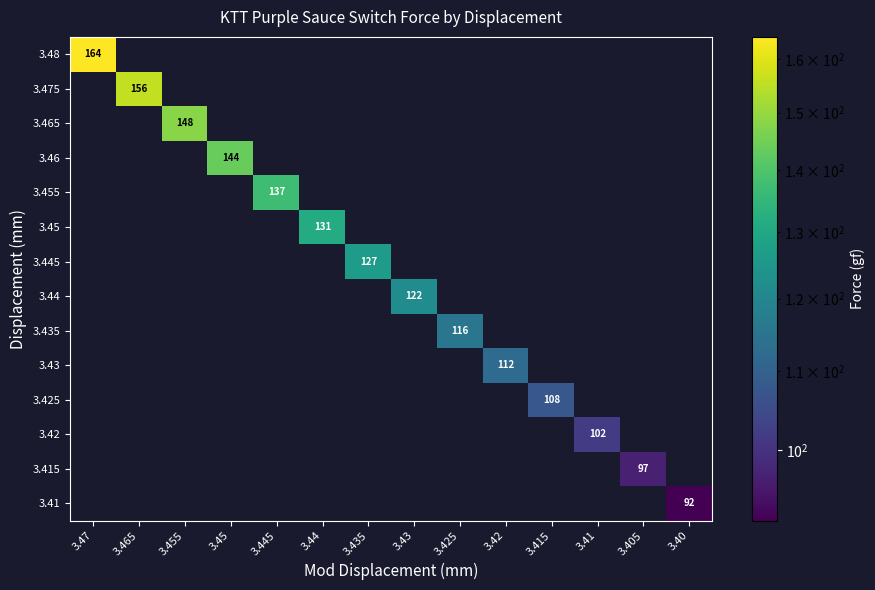

True or false: 3.41 has a value of 61 at 3.40.

False